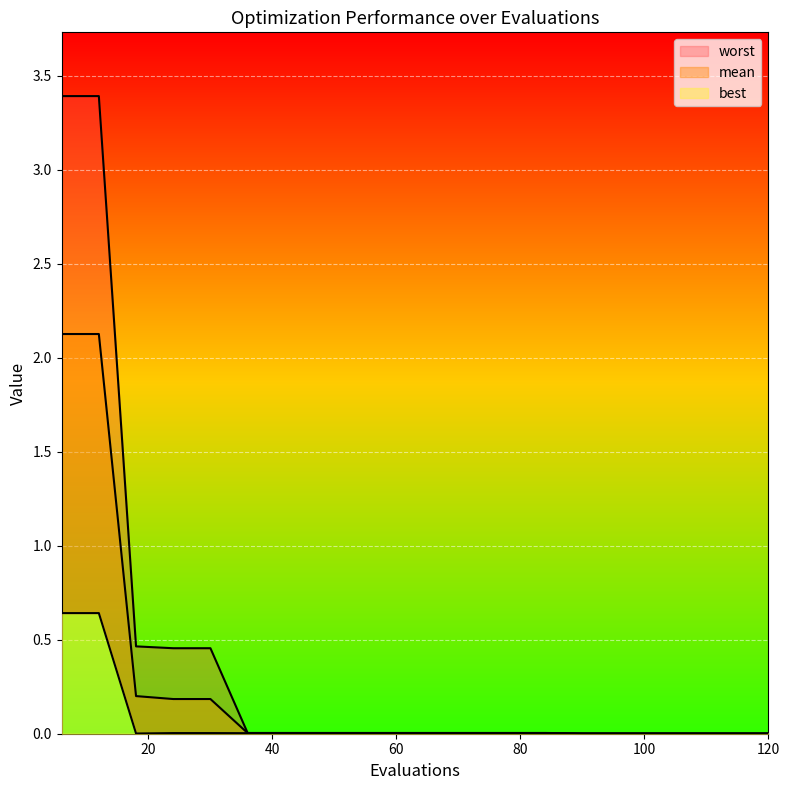

At which label does mean reach its minimum?

90